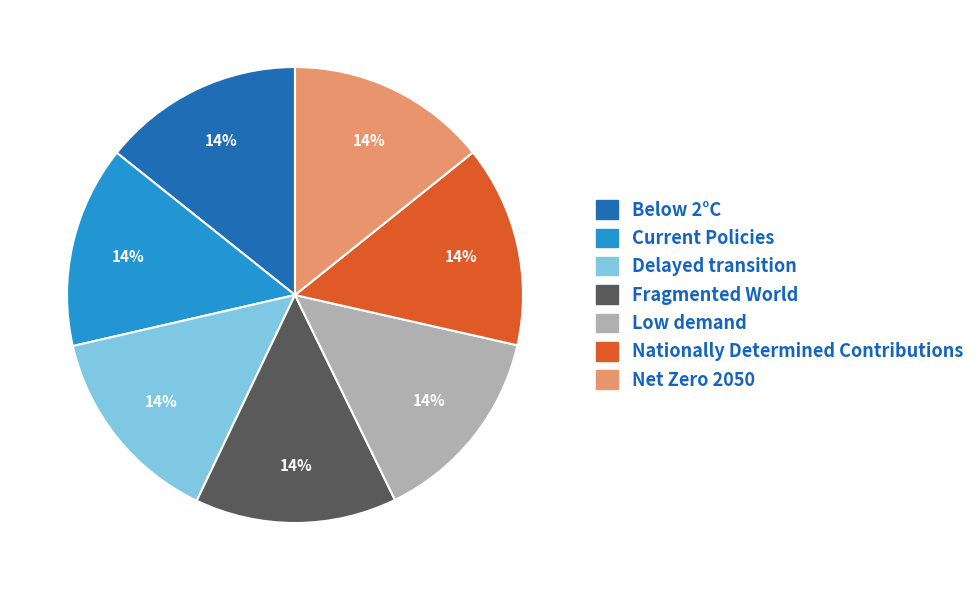

Combined, do Fragmented World and Low demand account for over 50%?

No